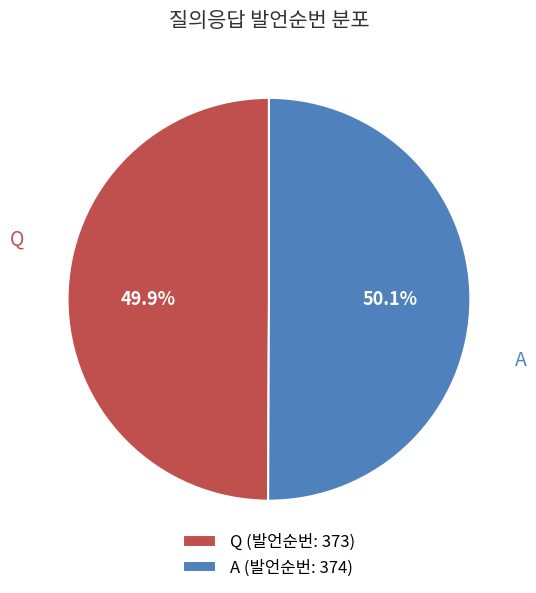

How many slices are in this pie chart?

2